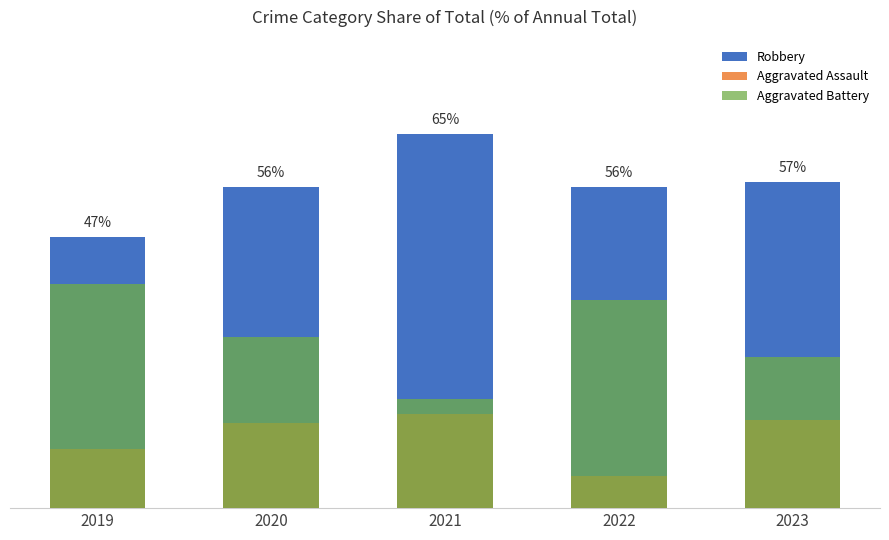

The value of Robbery at 2023 is 56.5. True or false?

True